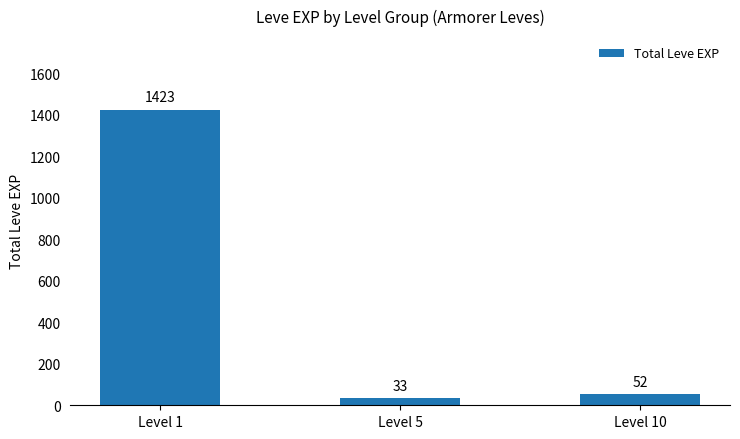

Are the bars grouped side by side (vs. stacked)?

No